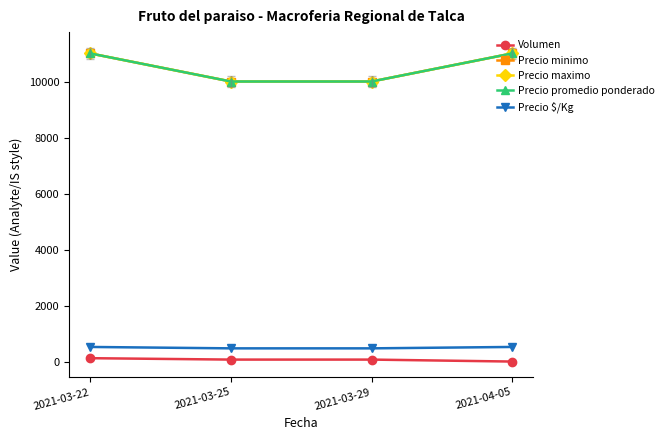

Is the value of Volumen at 2021-03-25 greater than the value of Precio promedio ponderado at 2021-03-22?

No